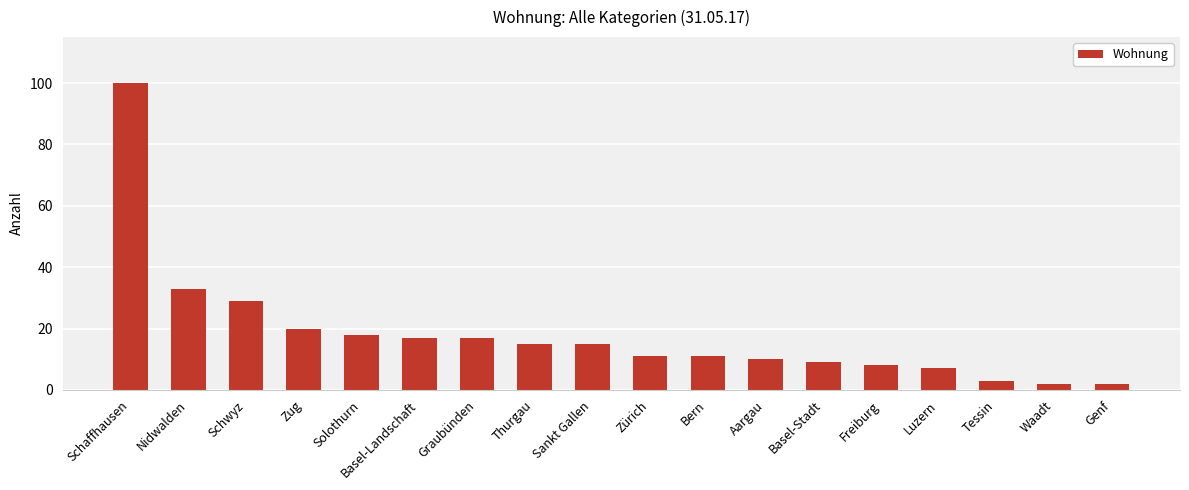

Reading left to right, extract all data points from this chart.

100	33	29	20	18	17	17	15	15	11	11	10	9	8	7	3	2	2